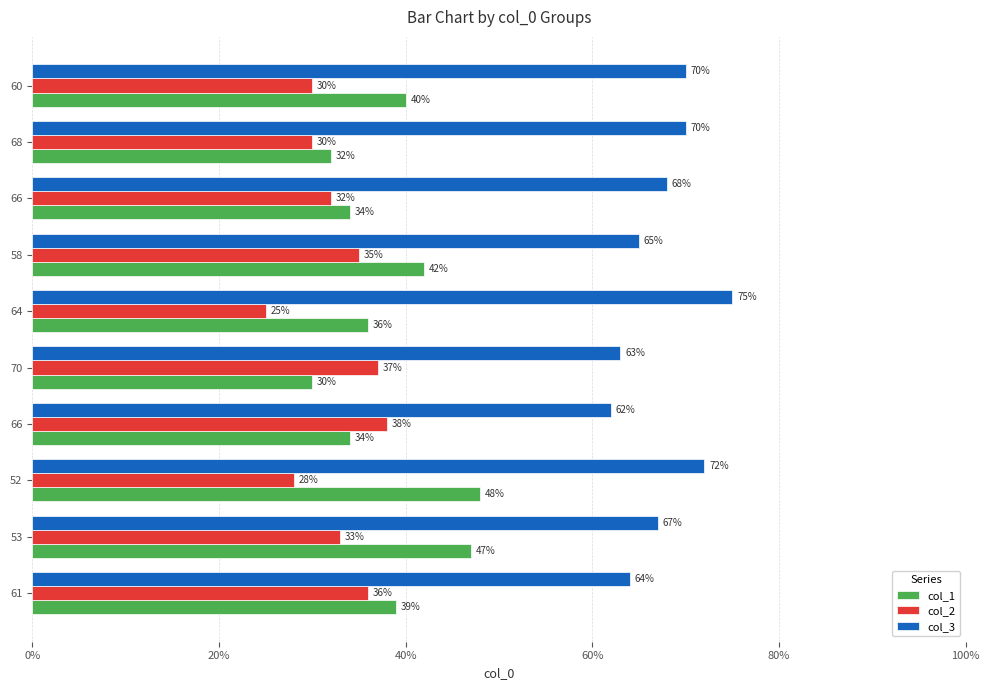

What are all the series names shown in the legend?

col_1, col_2, col_3